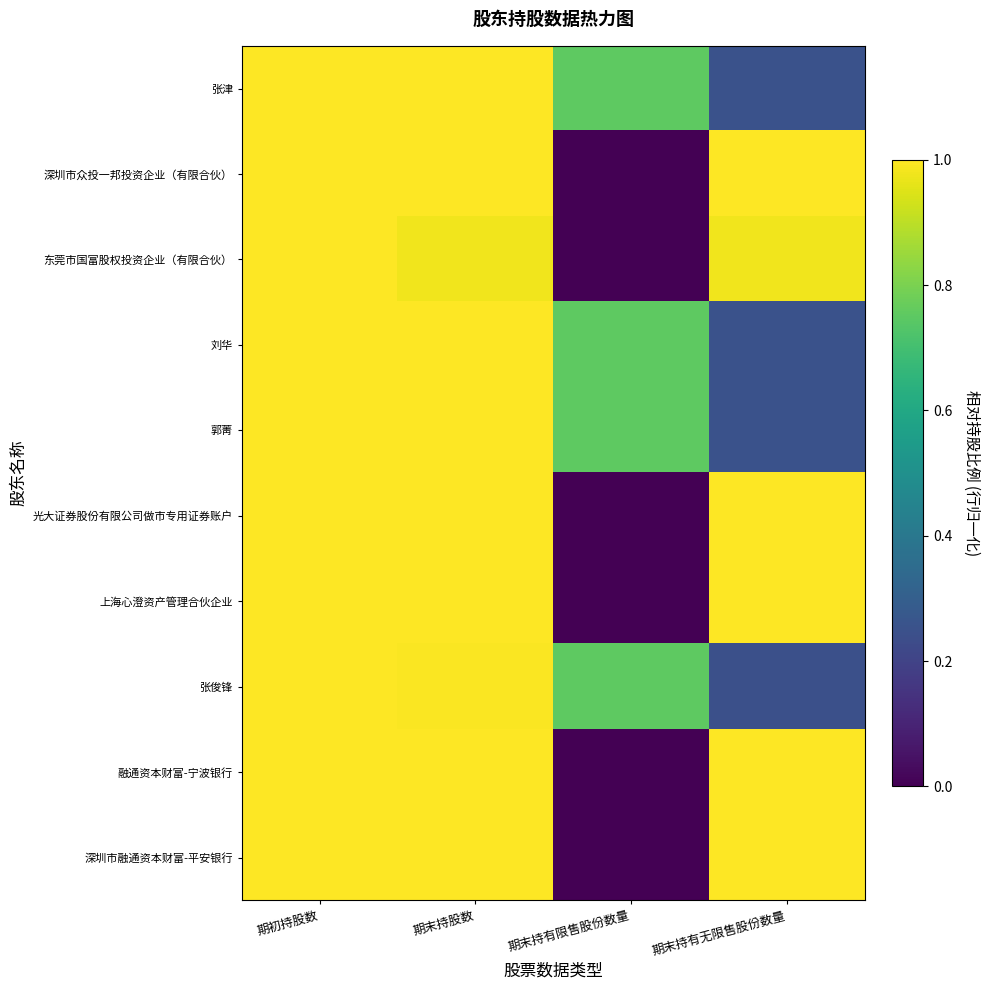

What is the spread (max minus min) of values at 期末持有无限售股份数量?

0.8